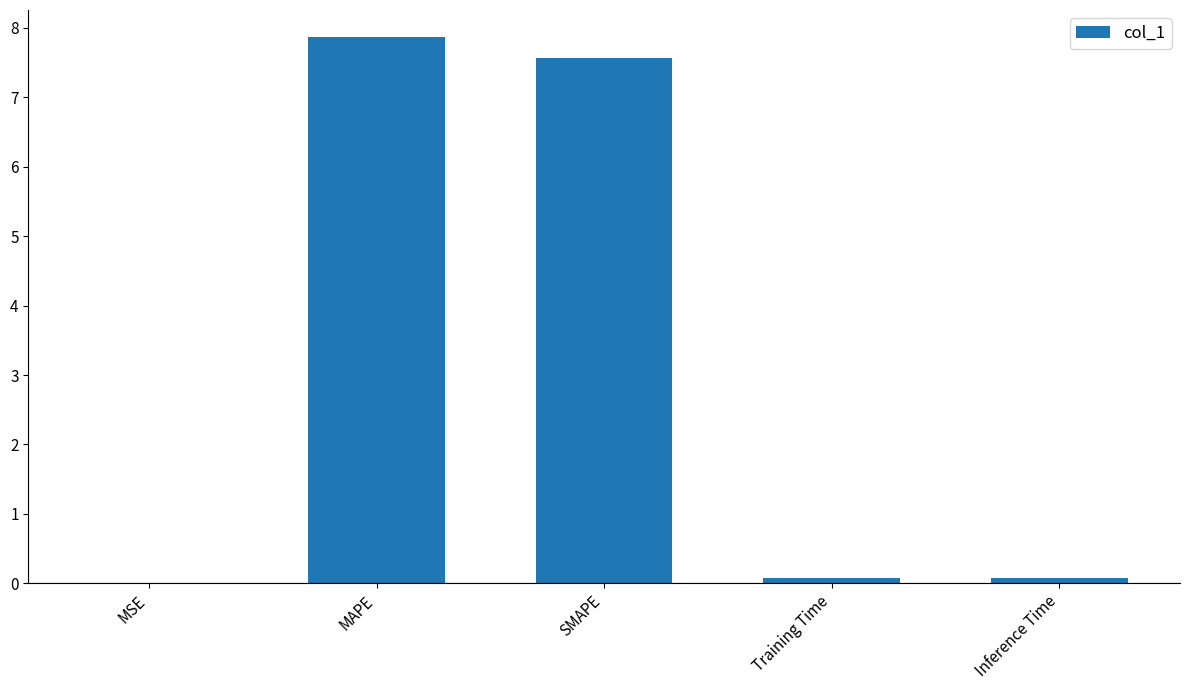

What is the greatest value displayed?

7.9